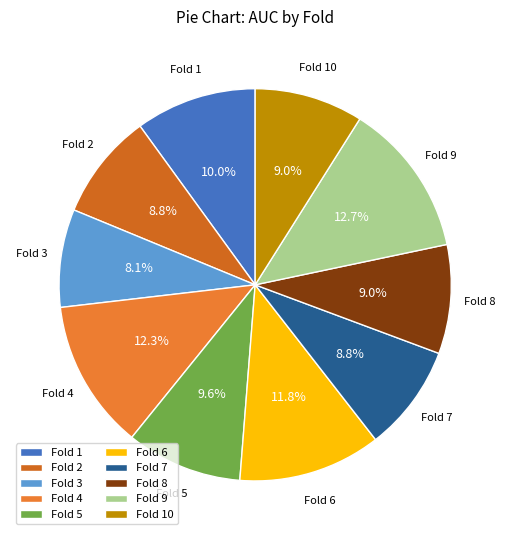

Does Fold 2 represent more than half of the total?

No